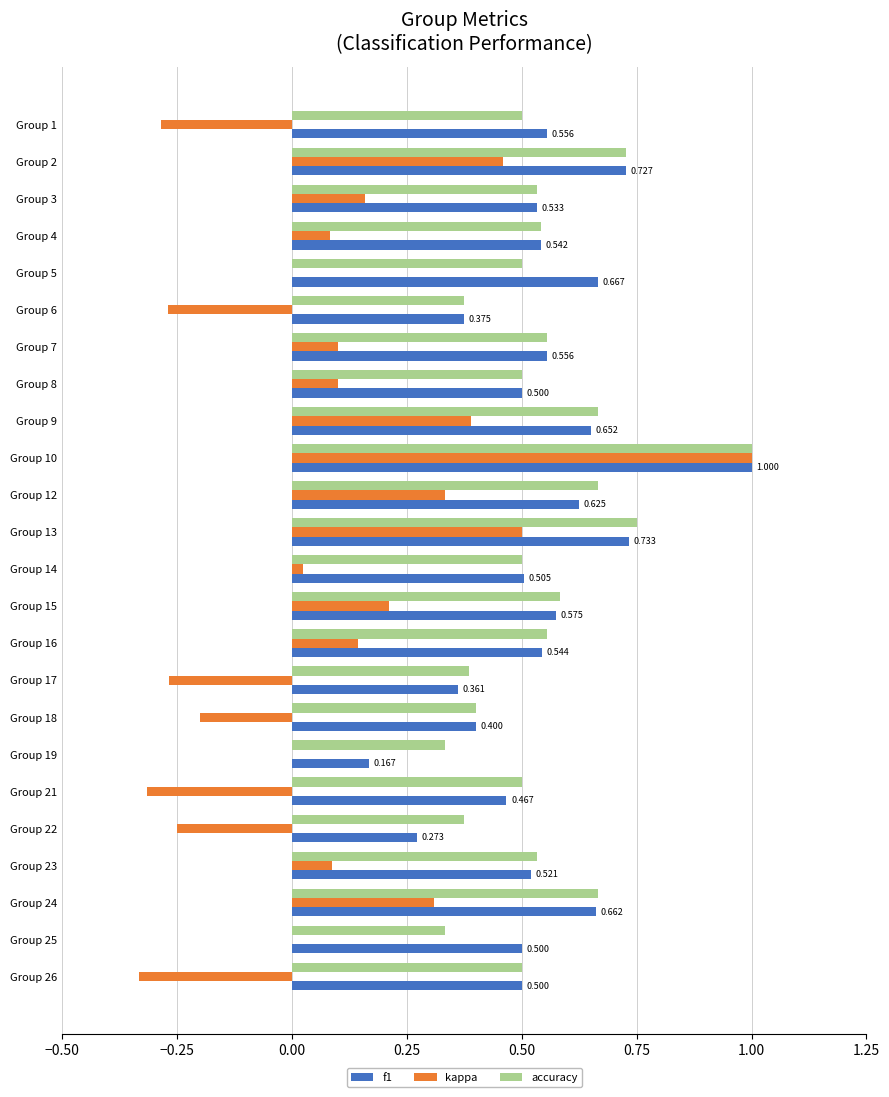

Count the number of categories in the chart.

24